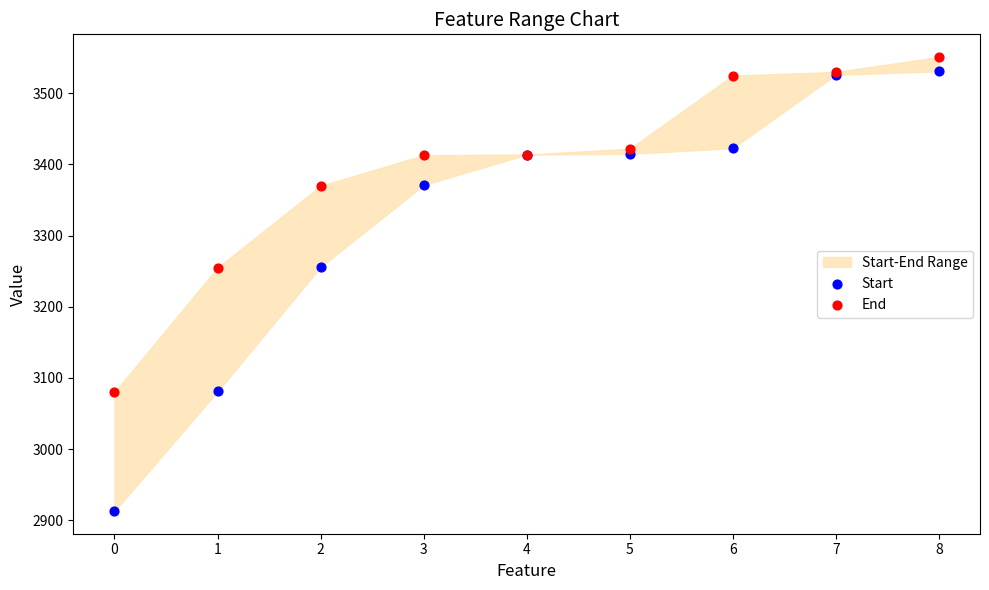

Which series has the largest Y range (max minus min)?

Start